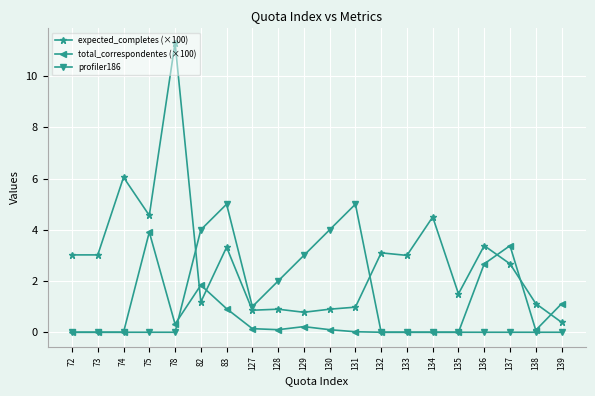

What is the average value of the total_correspondentes (×100) series?

0.7